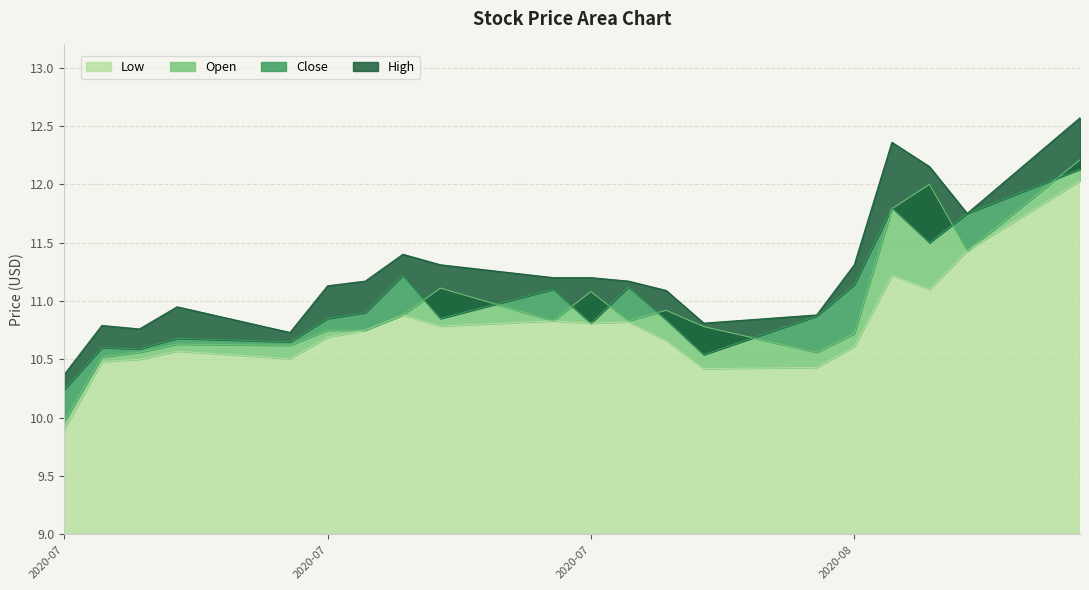

Reading left to right, transcribe all the data shown in this chart.

Low: 9.9	10.5	10.5	10.6	10.5	10.7	10.8	10.9	10.8	10.8	10.8	10.8	10.7	10.4	10.4	10.6	11.2	11.1	11.4	12.0
Open: 10.0	10.5	10.6	10.6	10.6	10.8	10.8	10.9	11.1	10.8	11.1	10.8	10.9	10.8	10.6	10.7	11.8	12.0	11.4	12.2
Close: 10.2	10.6	10.6	10.7	10.7	10.8	10.9	11.2	10.8	11.1	10.8	11.1	10.8	10.5	10.9	11.1	11.8	11.5	11.8	12.1
High: 10.4	10.8	10.8	10.9	10.7	11.1	11.2	11.4	11.3	11.2	11.2	11.2	11.1	10.8	10.9	11.3	12.4	12.2	11.8	12.6